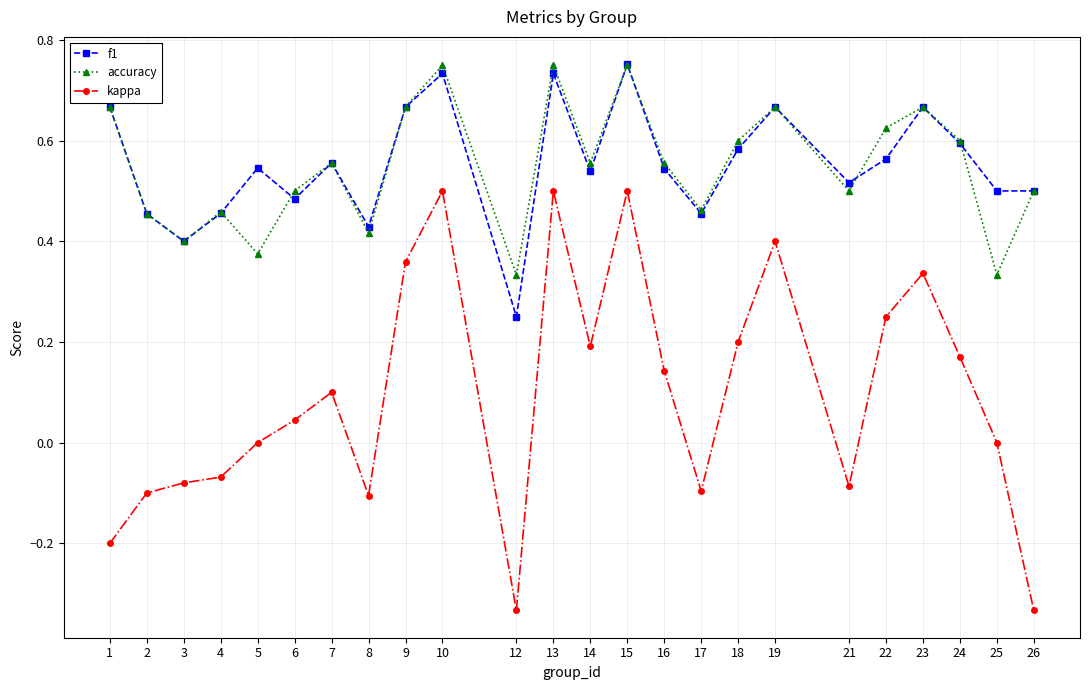

In accuracy, how many points are higher than both neighbors (excluding endpoints)?

7